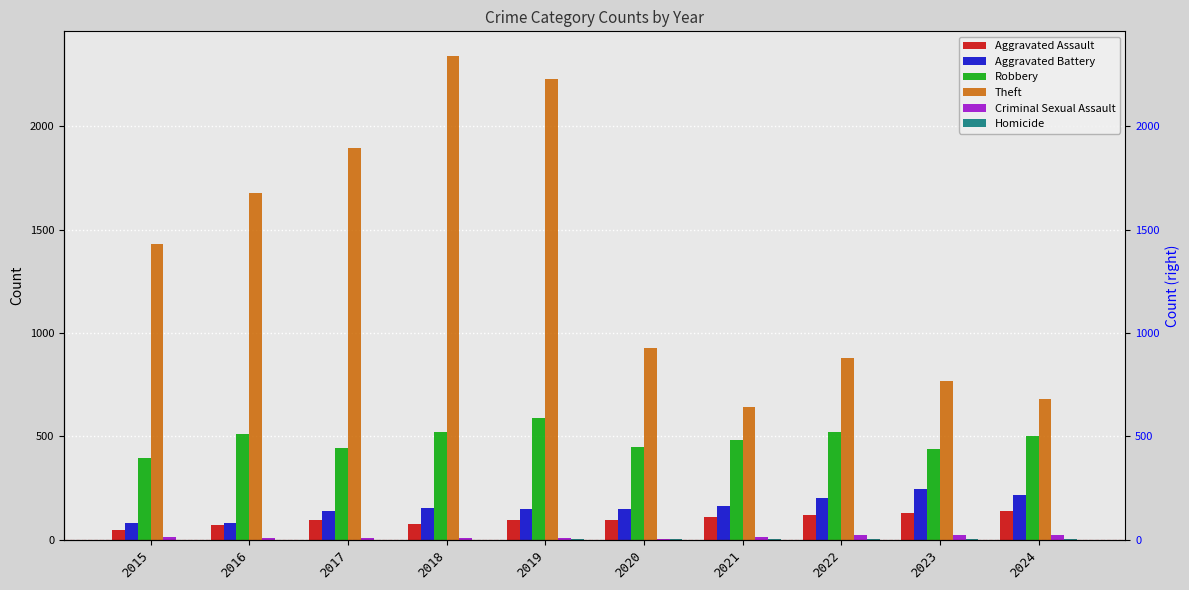

At which label does Robbery reach its peak?

2019